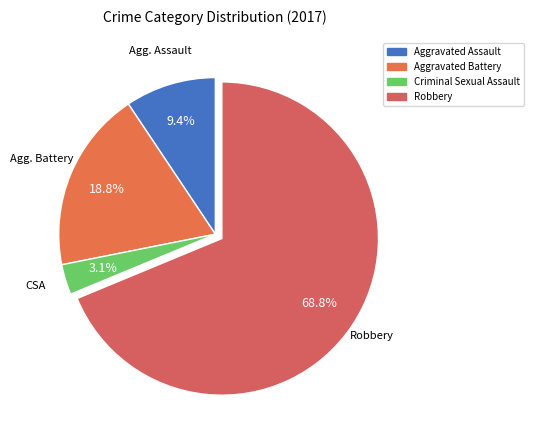

How much of the chart is everything except Robbery?

31.2%